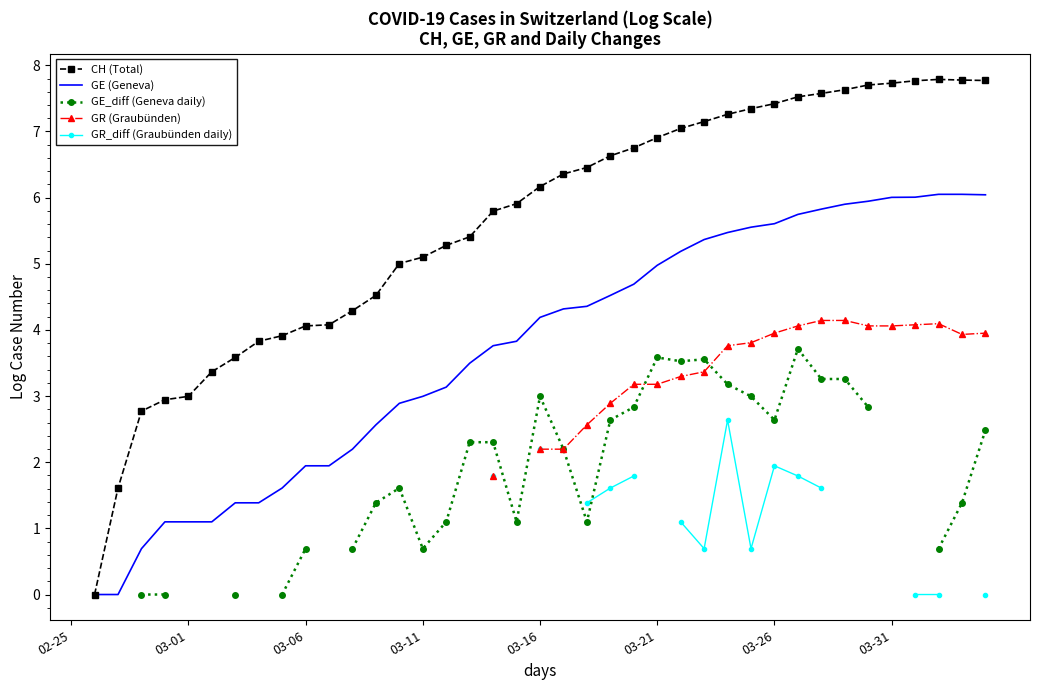

True or false: GE_diff (Geneva daily) and GR_diff (Graubünden daily) cross at least once.

True